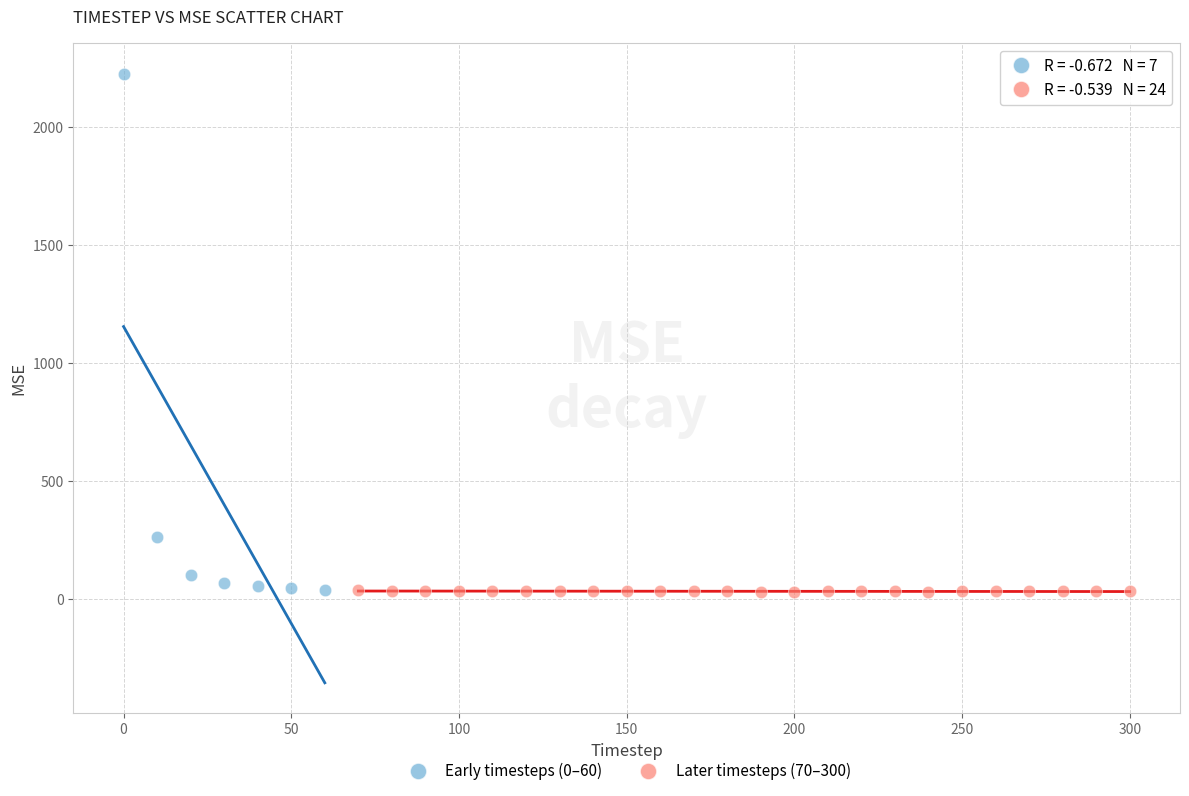

Which series has the largest Y range (max minus min)?

Early timesteps (0–60)